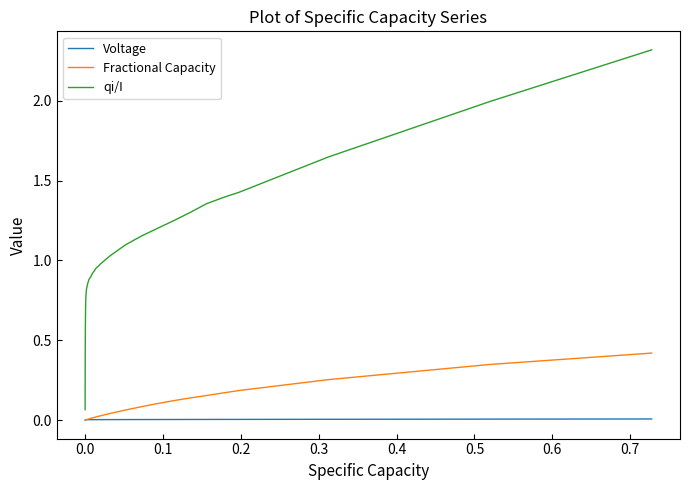

What is the greatest value displayed?

2.3